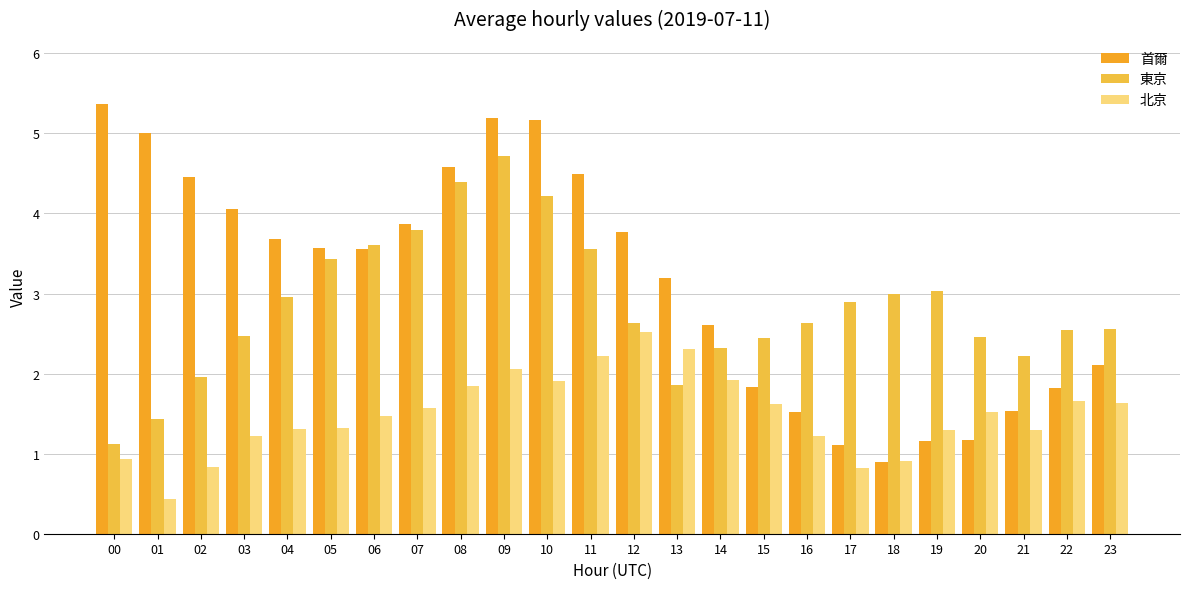

What is the difference between the highest and lowest values at 21?

0.9